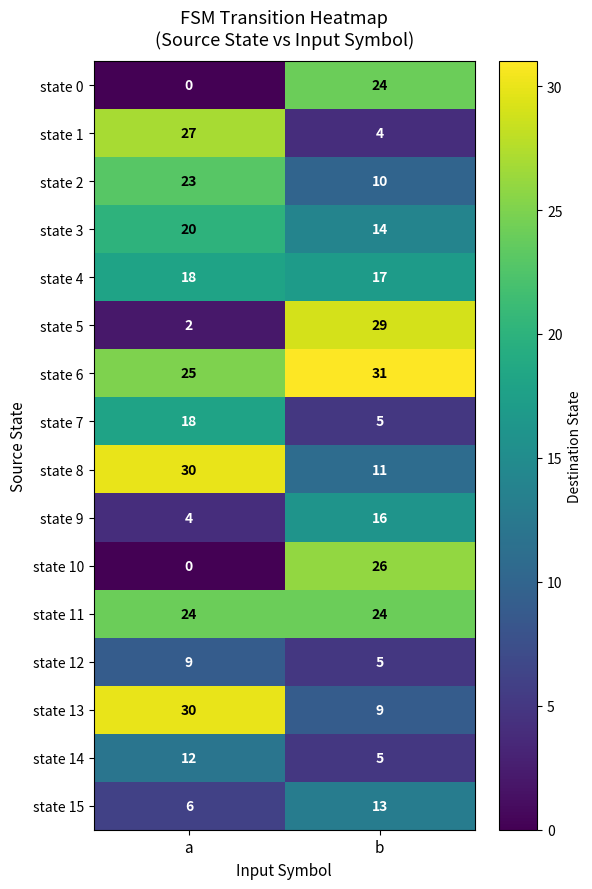

Which series has the largest range (max minus min)?

state 5